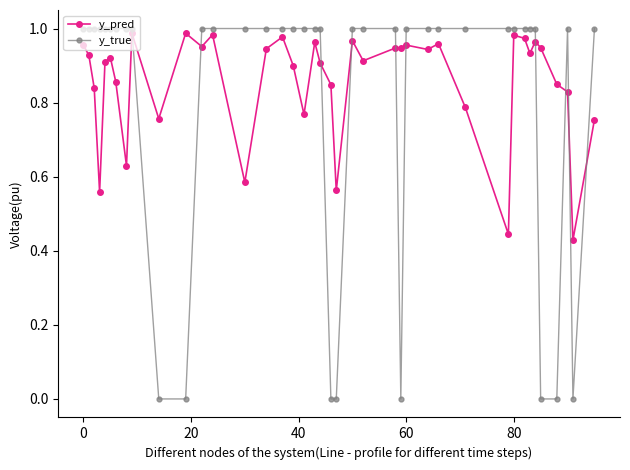

In y_pred, how many points are higher than both neighbors (excluding endpoints)?

12